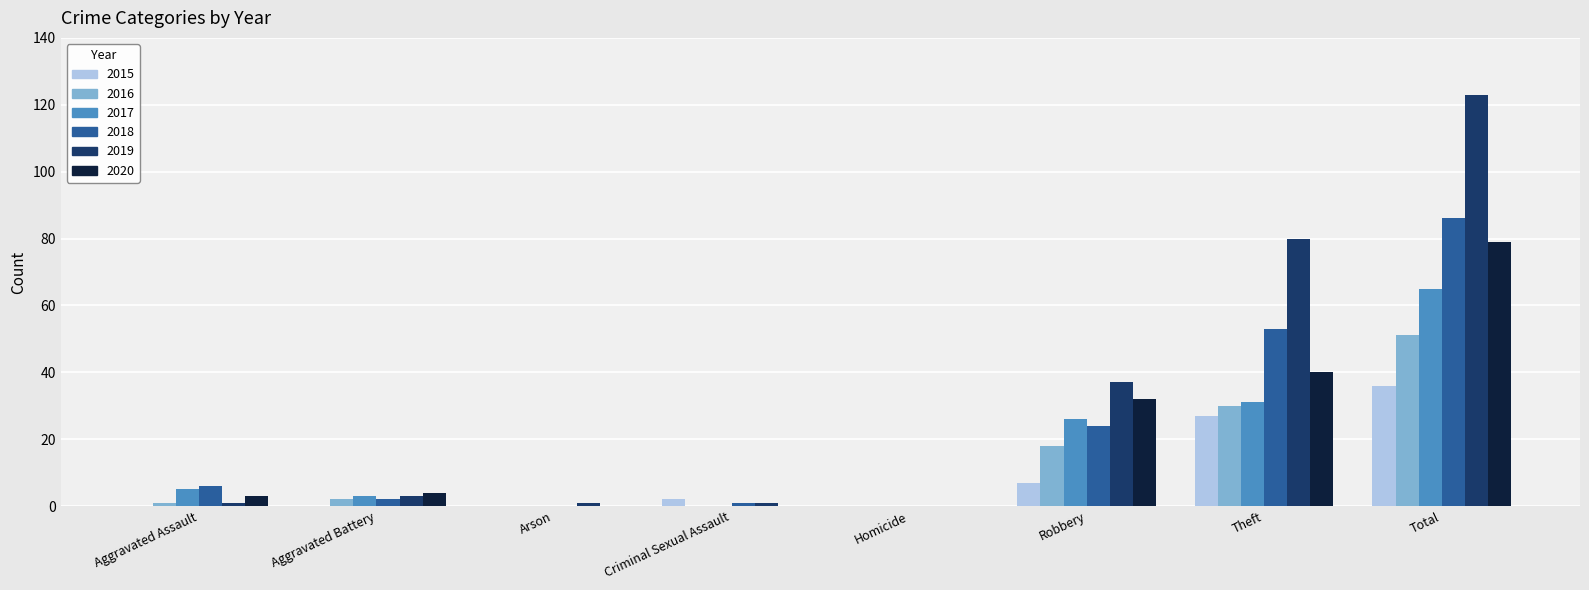

The value of 2018 at Arson is -38. True or false?

False